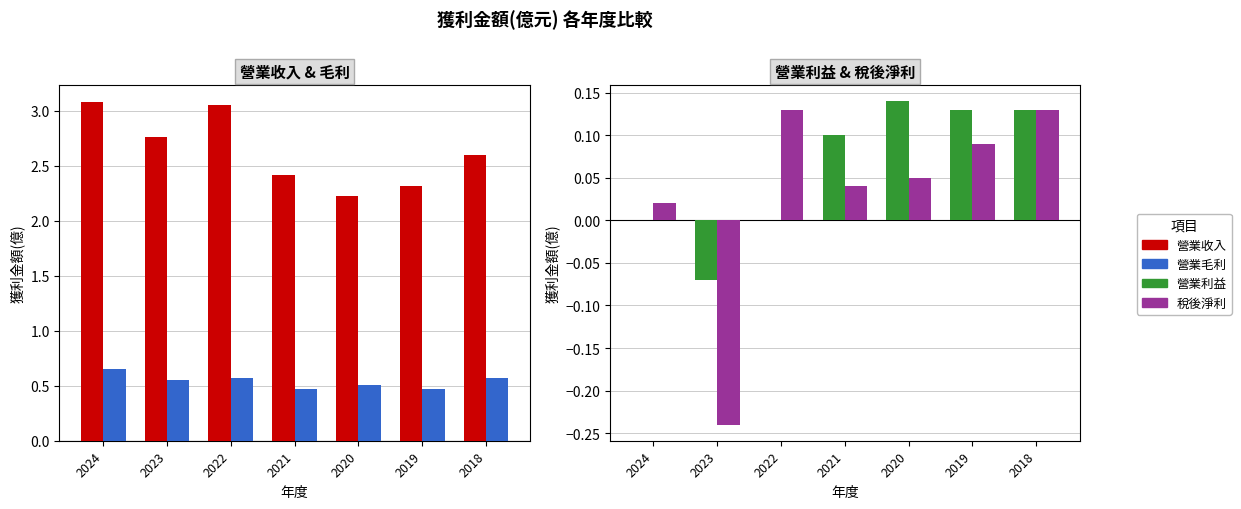

At how many categories does at least one series exceed 1?

7